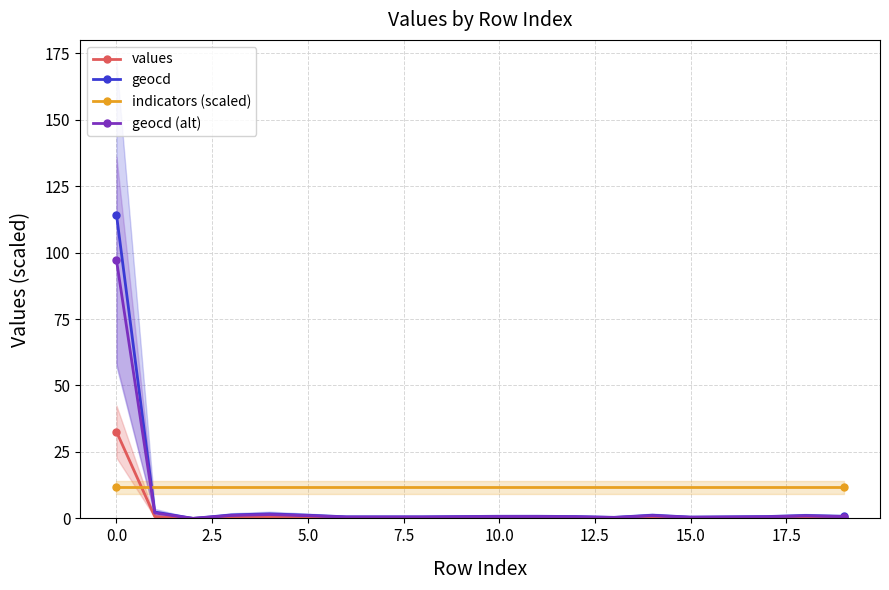

True or false: values and geocd (alt) cross at least once.

False